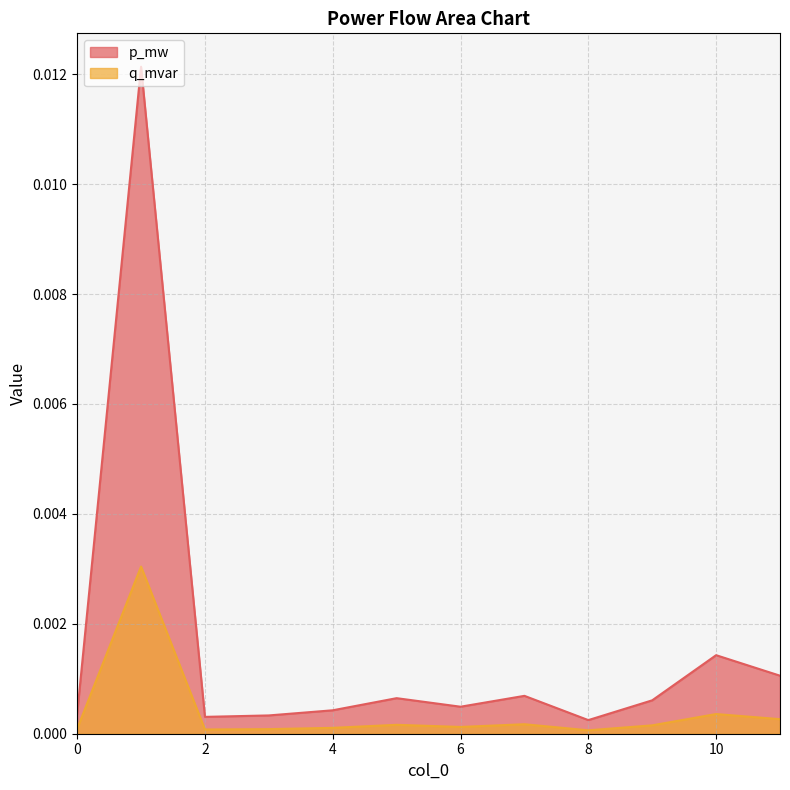

True or false: p_mw has a value of 0.0 at 2.

False